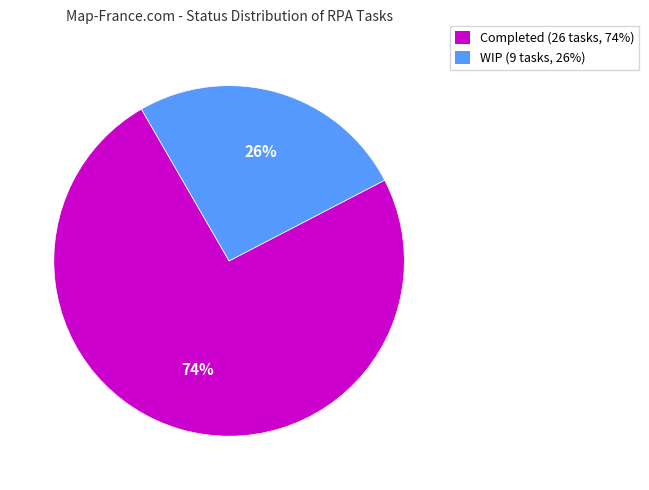

Count the number of slices in the pie.

2